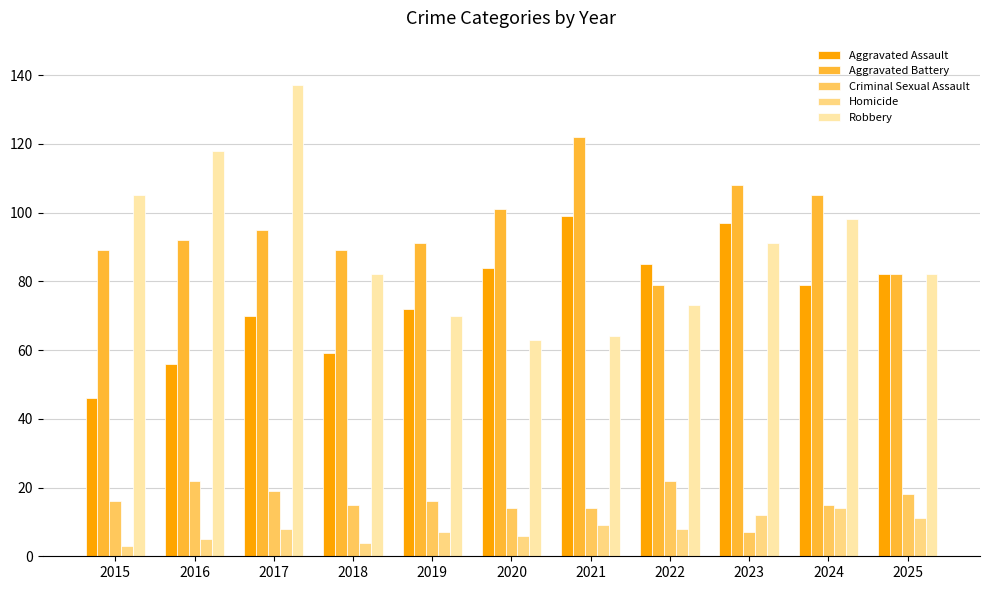

What is the difference between the second highest and second lowest values in the Homicide series?

8